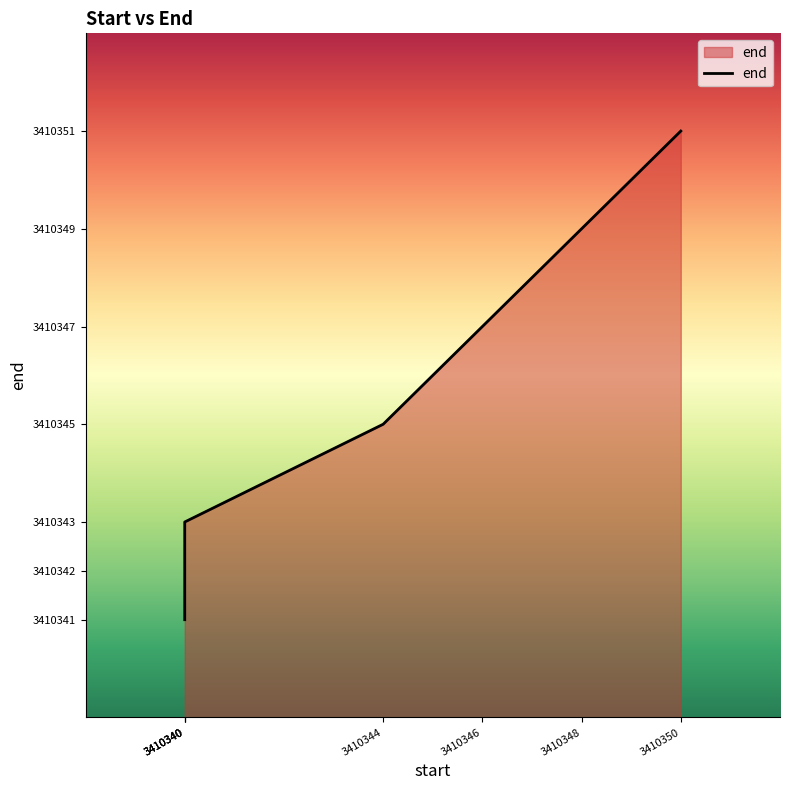

What is the approximate value at 3410348?

3410349